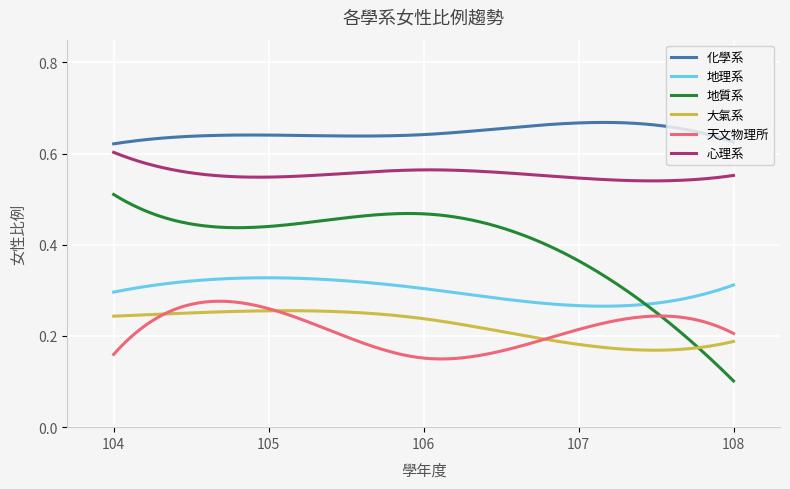

How many distinct data groups are displayed?

6